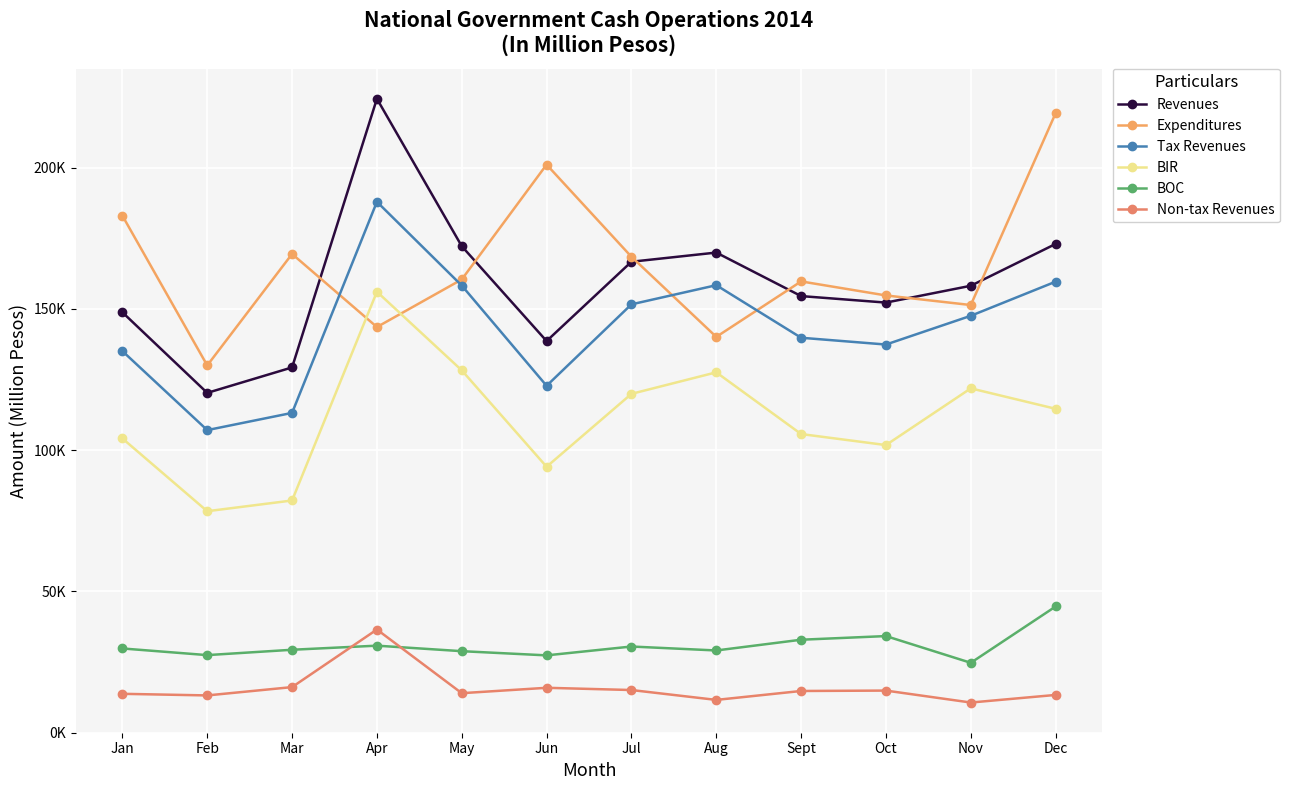

Which has a higher value, Jun or Jan?

Jan